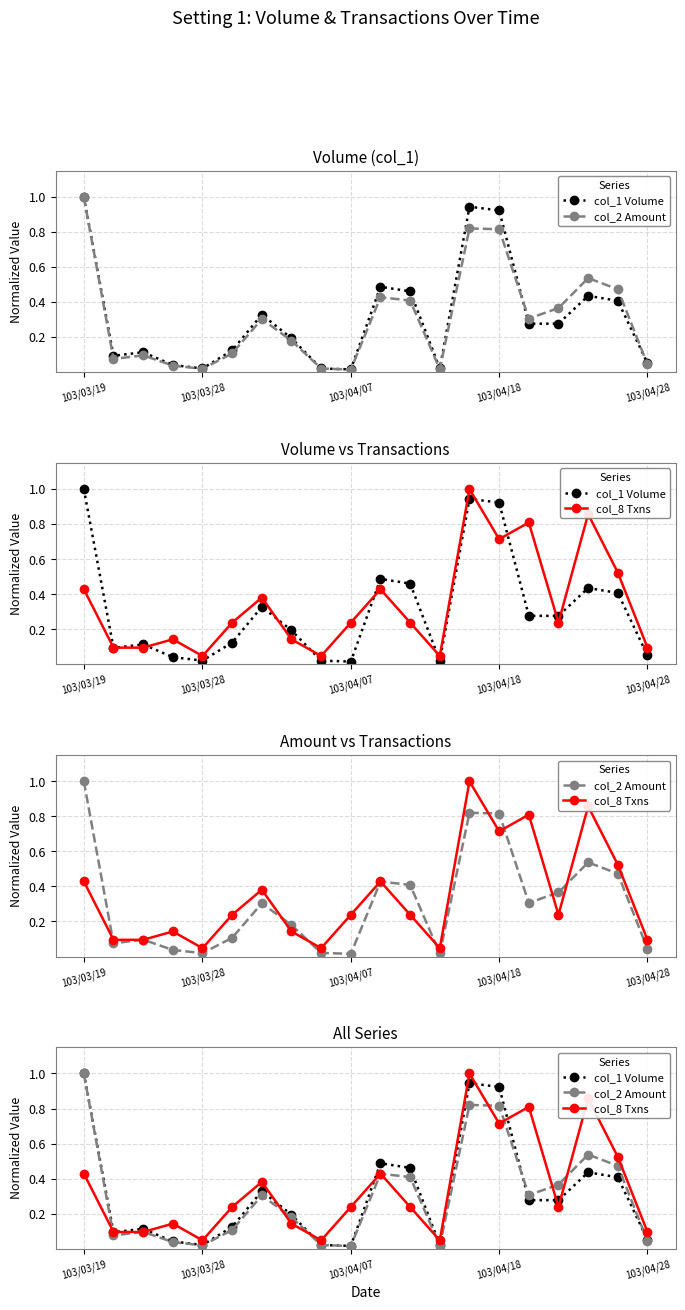

In col_1 Volume, how many points are lower than both neighbors (excluding endpoints)?

4